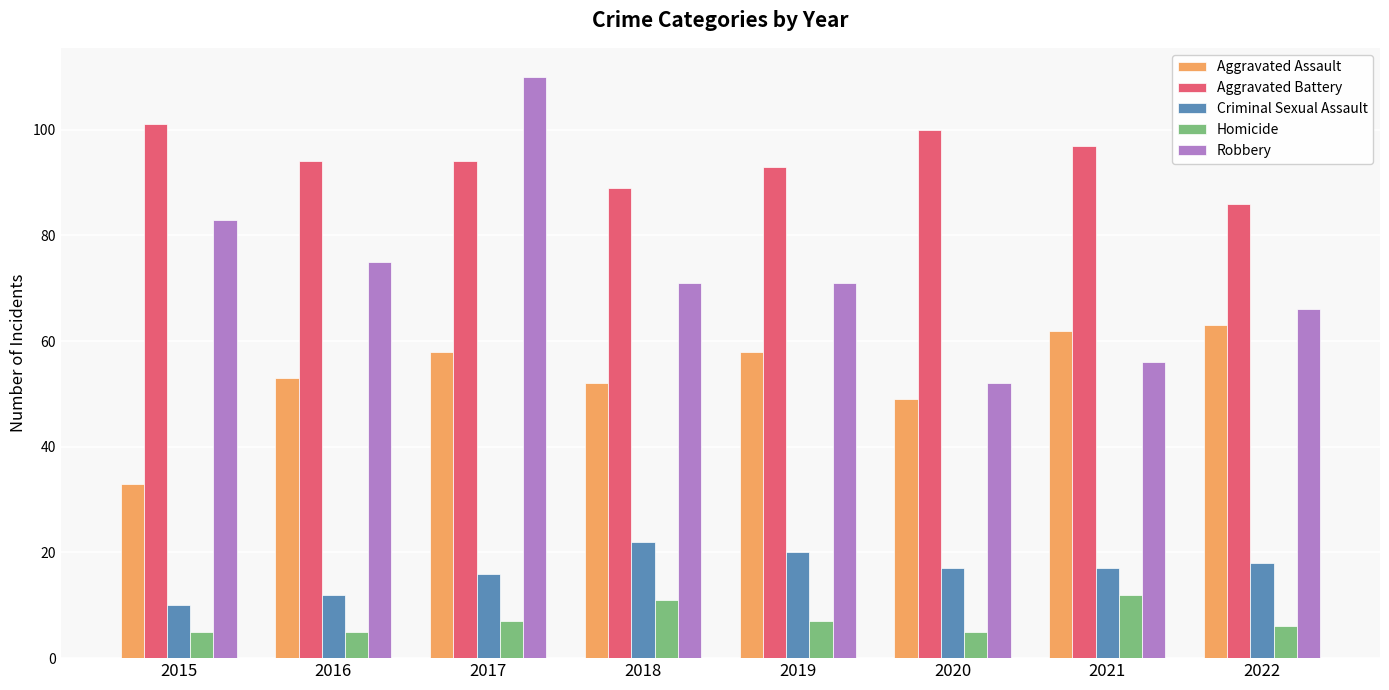

What is the value of the Robbery bar at the 2nd from the left?

75